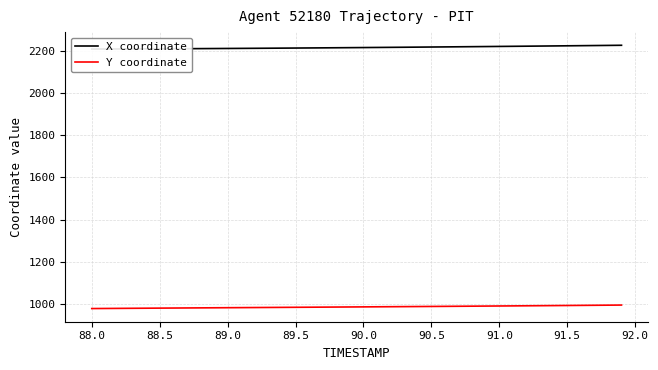

What is the highest value of the Y coordinate series?

995.1